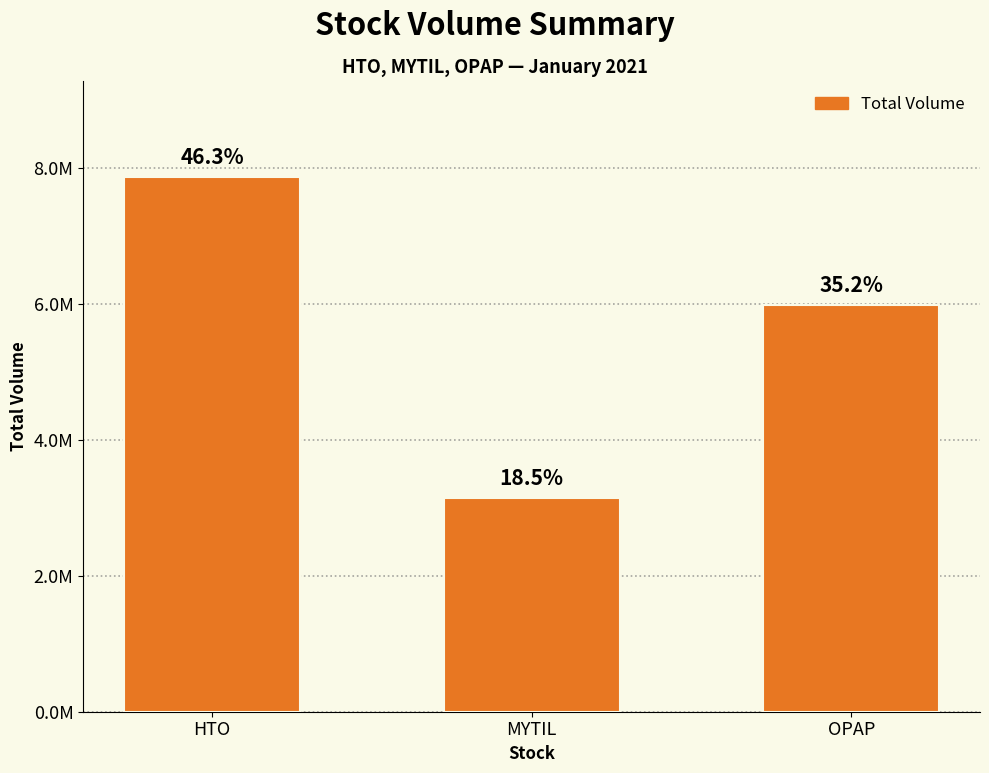

Are the bars horizontal?

No